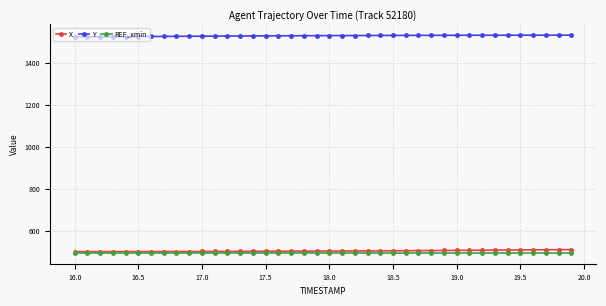

What is the value of the X point at the 35th from the left?

510.4